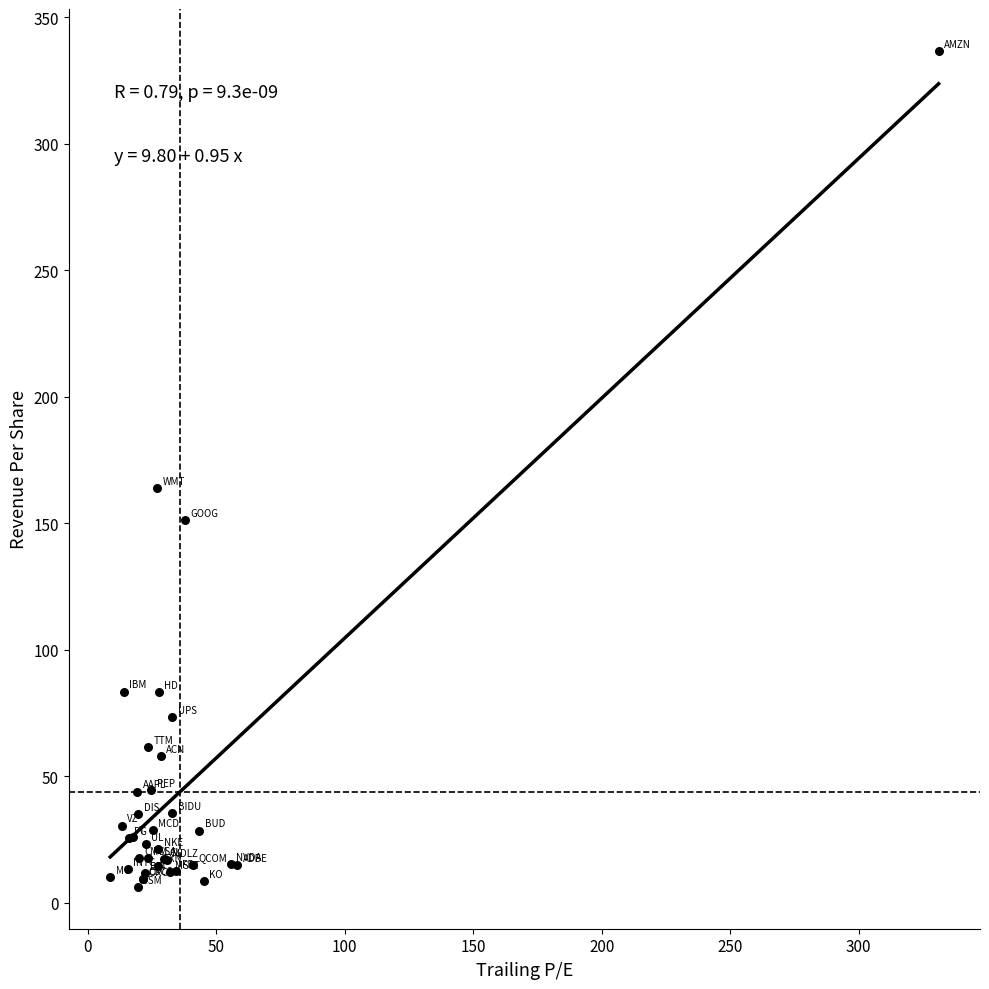

What Y value in the scatter plot is closest to 171?

163.8